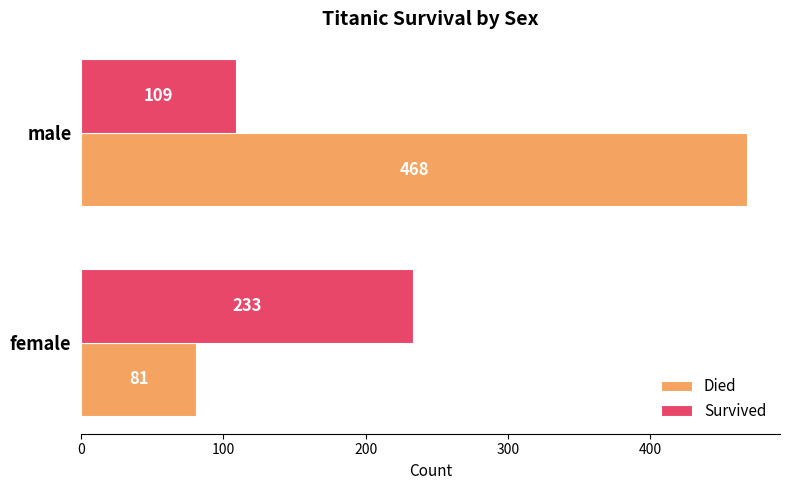

Rank the series by their average value, from highest to lowest.

Died, Survived